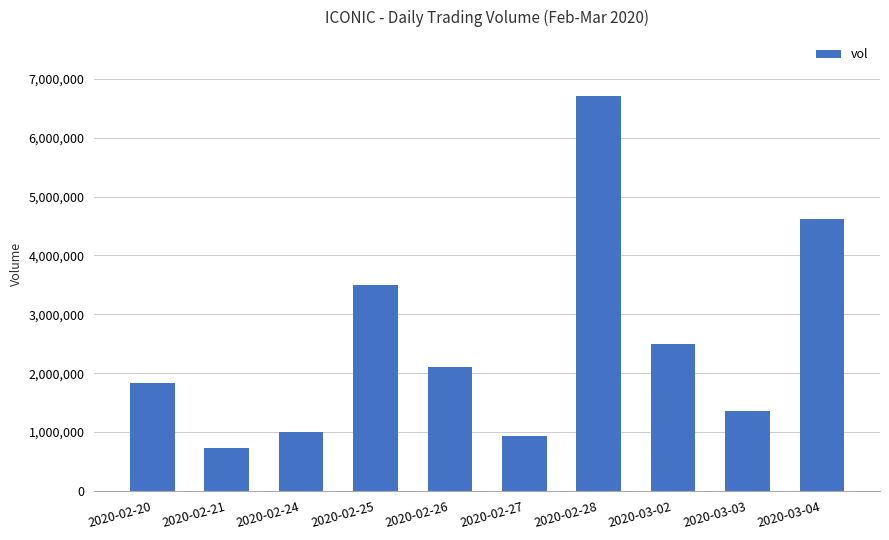

Where is the data nearest to the value 3718150?

2020-02-25